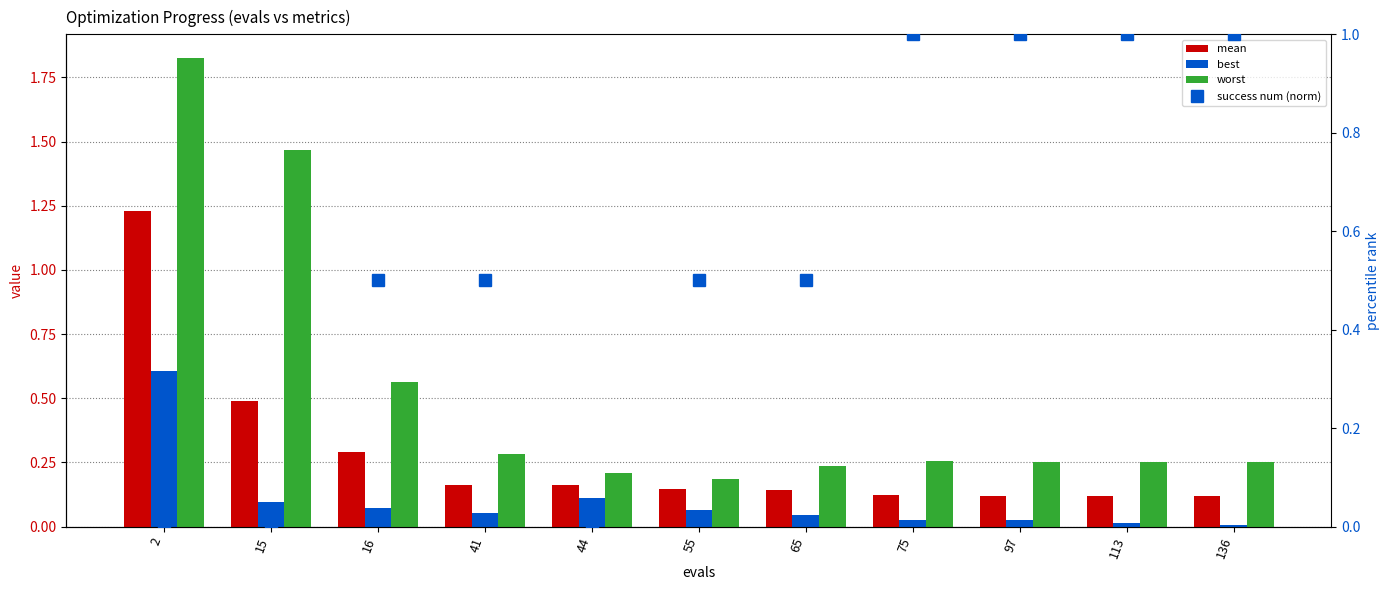

What is the spread (max minus min) of values at 97?

1.0